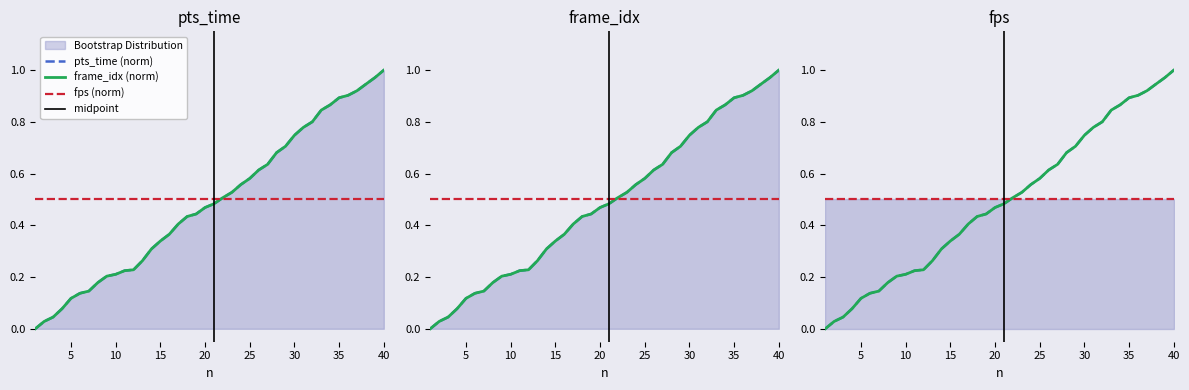

True or false: pts_time and frame_idx intersect in this chart.

False